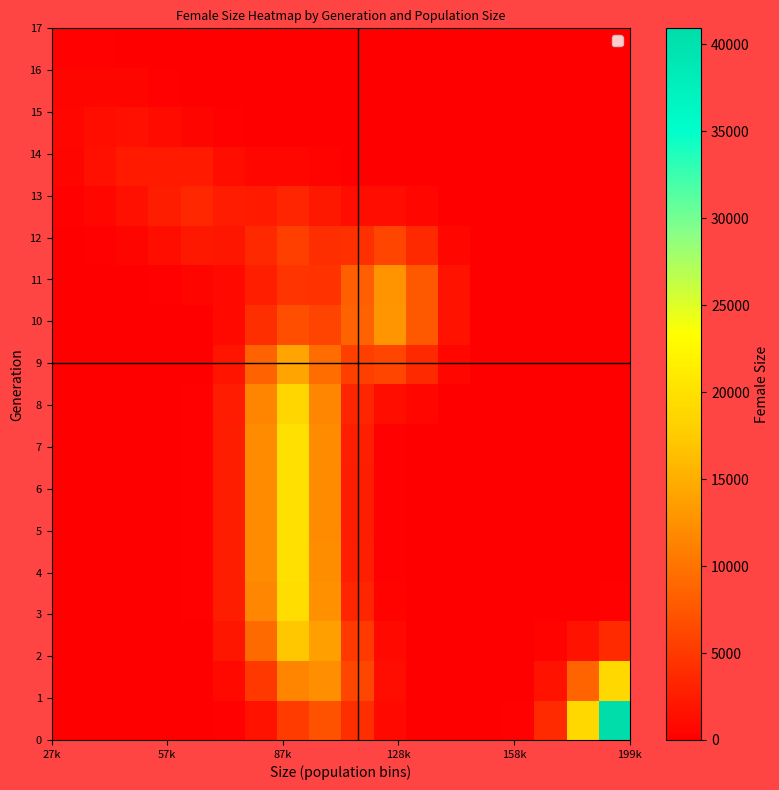

Count the number of data series in this chart.

18